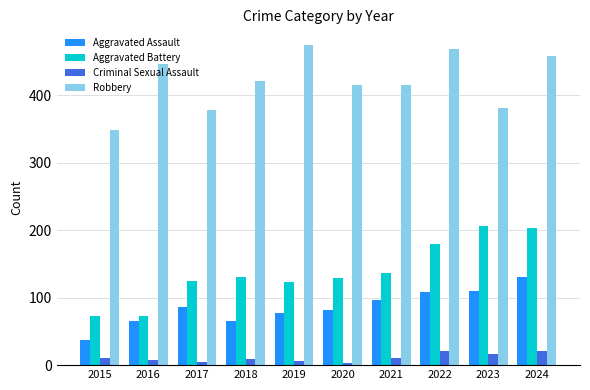

What is the difference between the second highest and minimum values in the Aggravated Assault series?

73